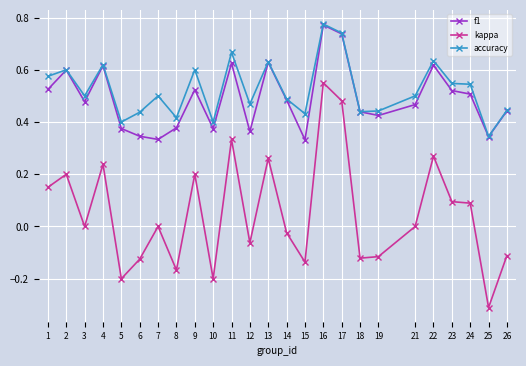

Which series has the largest total across all categories?

accuracy